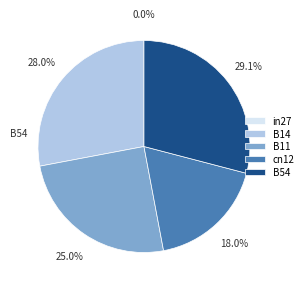

True or false: cn12 accounts for 18% of the total.

True